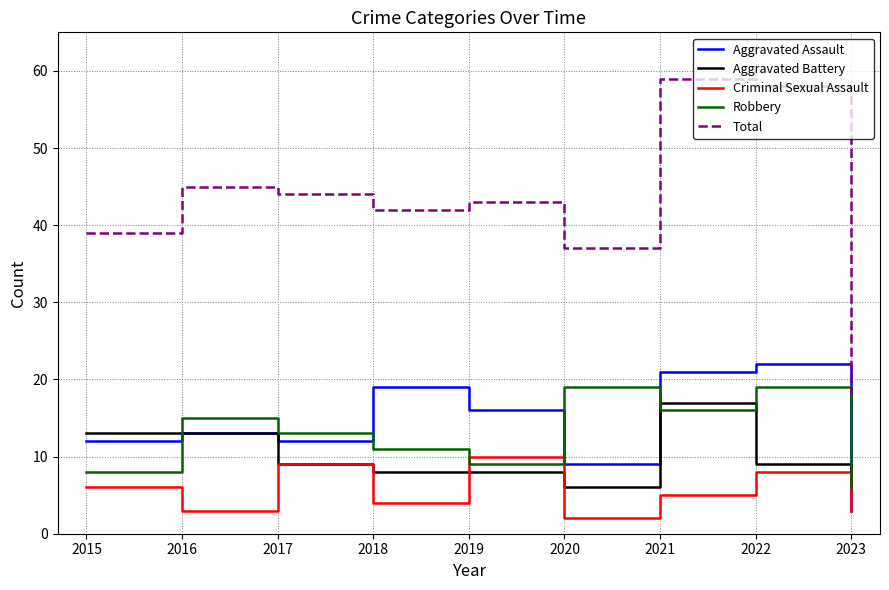

The value of Robbery at 2022 is 29. True or false?

False